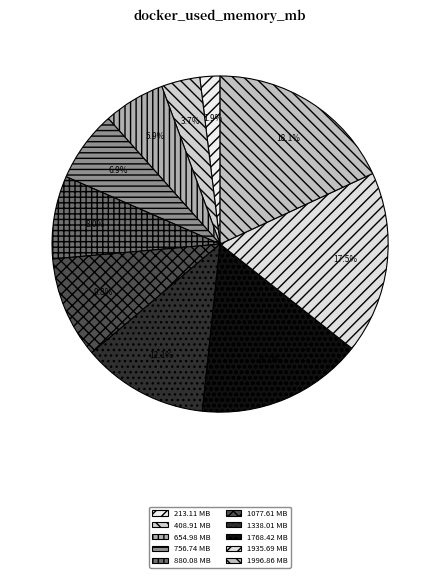

Is 213.11 MB the majority of the pie?

No